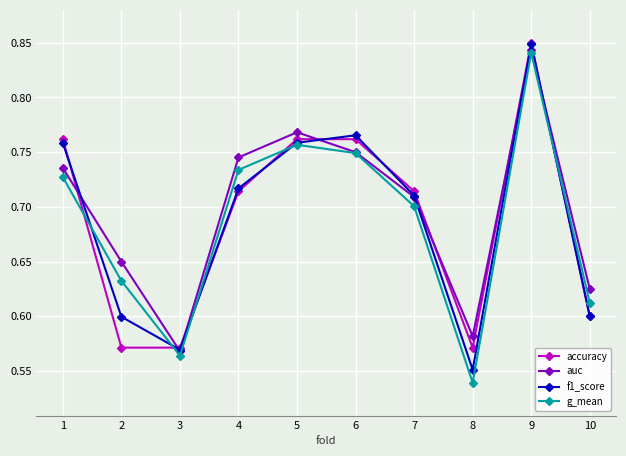

At which label is f1_score closest to 0?

8